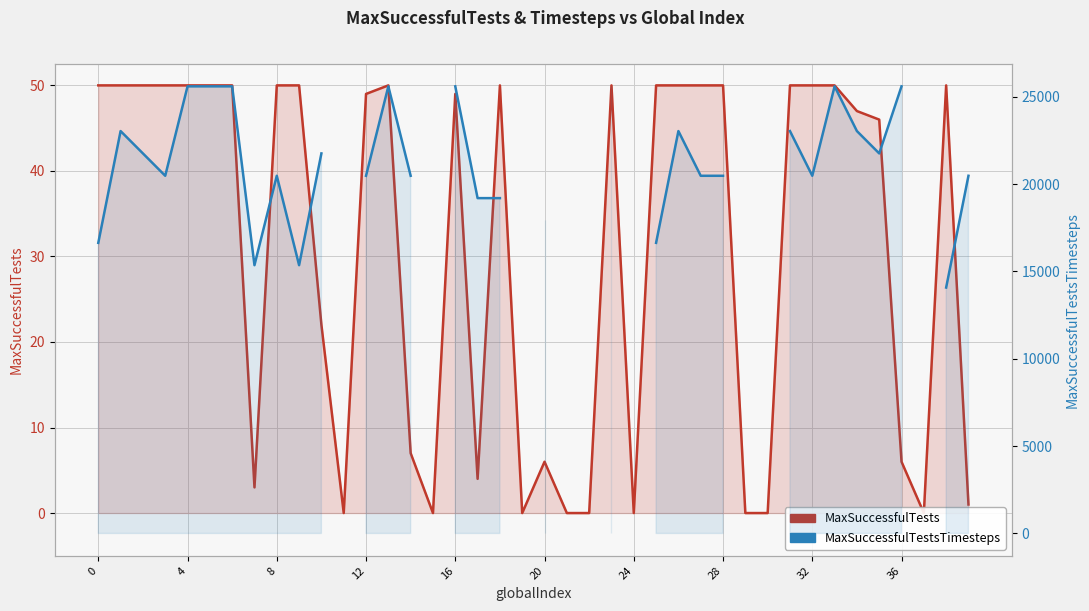

Does the chart display data point markers on the line(s)?

No